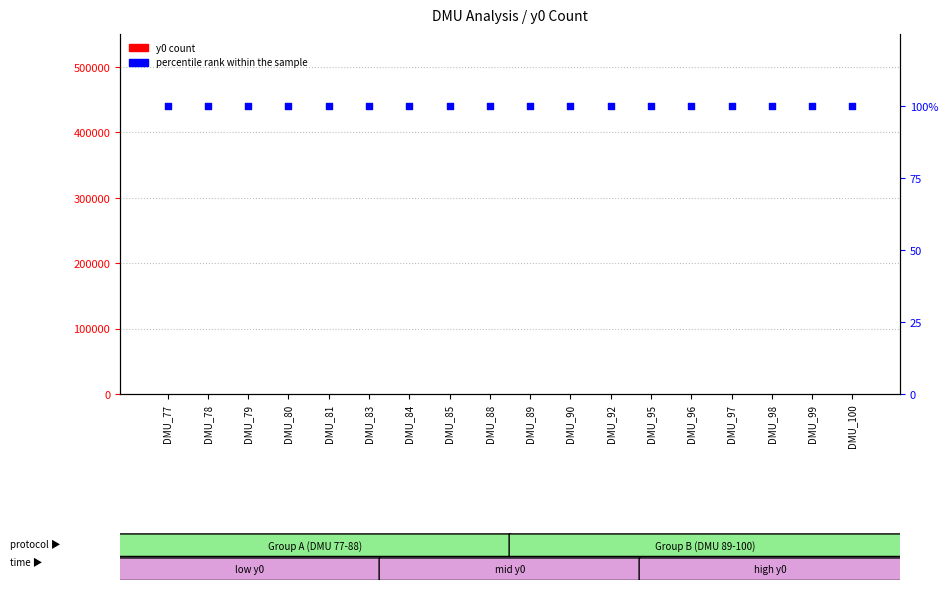

Which series has the largest total across all categories?

y0